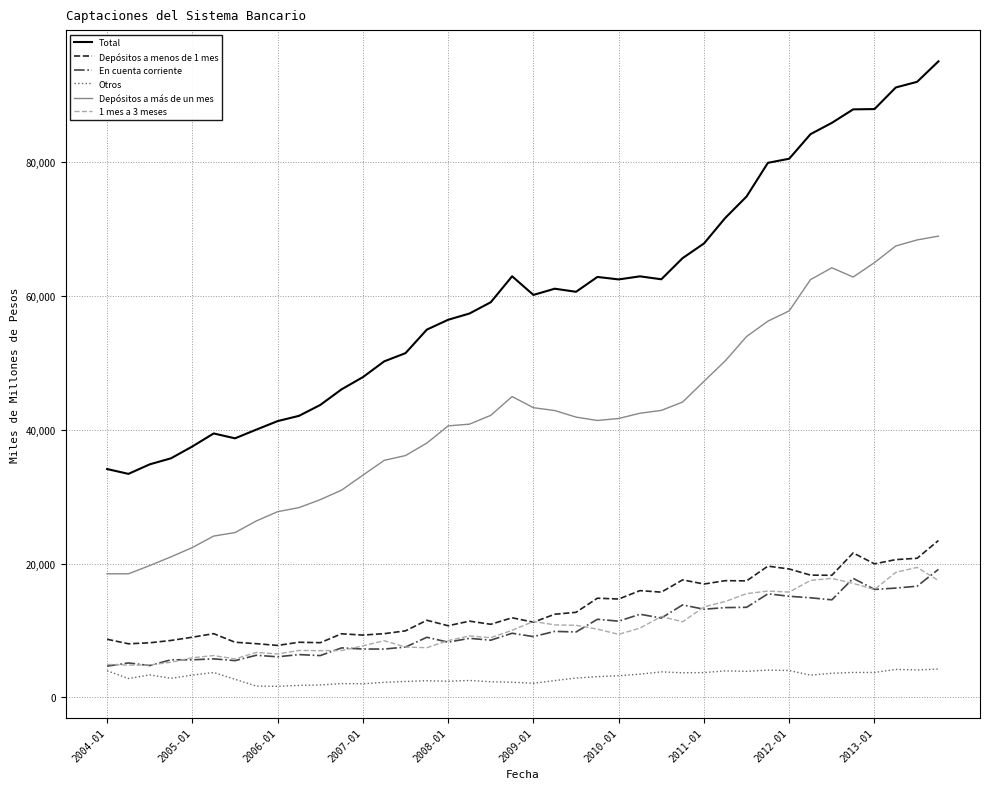

Which series has the largest range (max minus min)?

Total